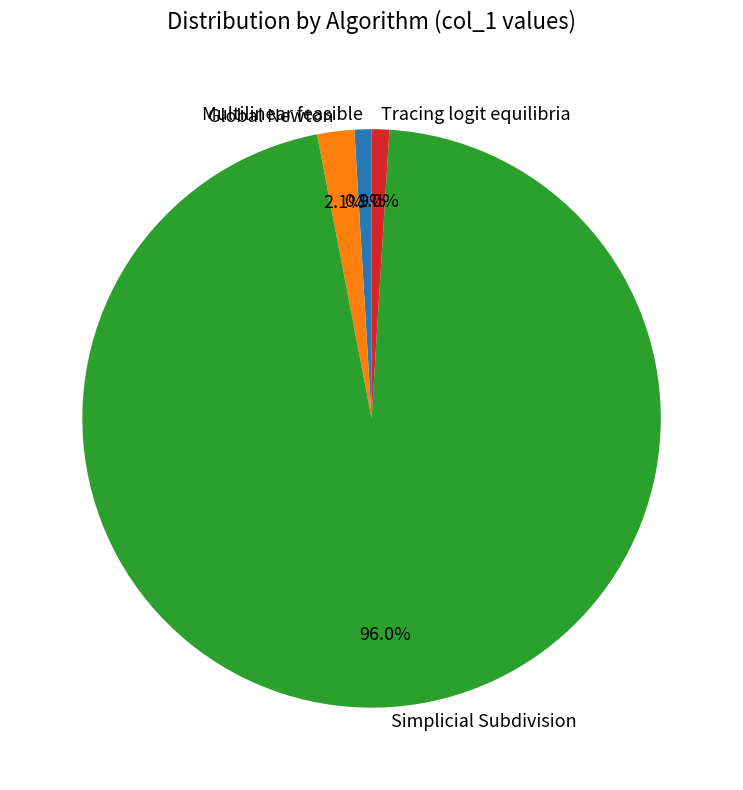

Between Simplicial Subdivision and Tracing logit equilibria, which is larger?

Simplicial Subdivision